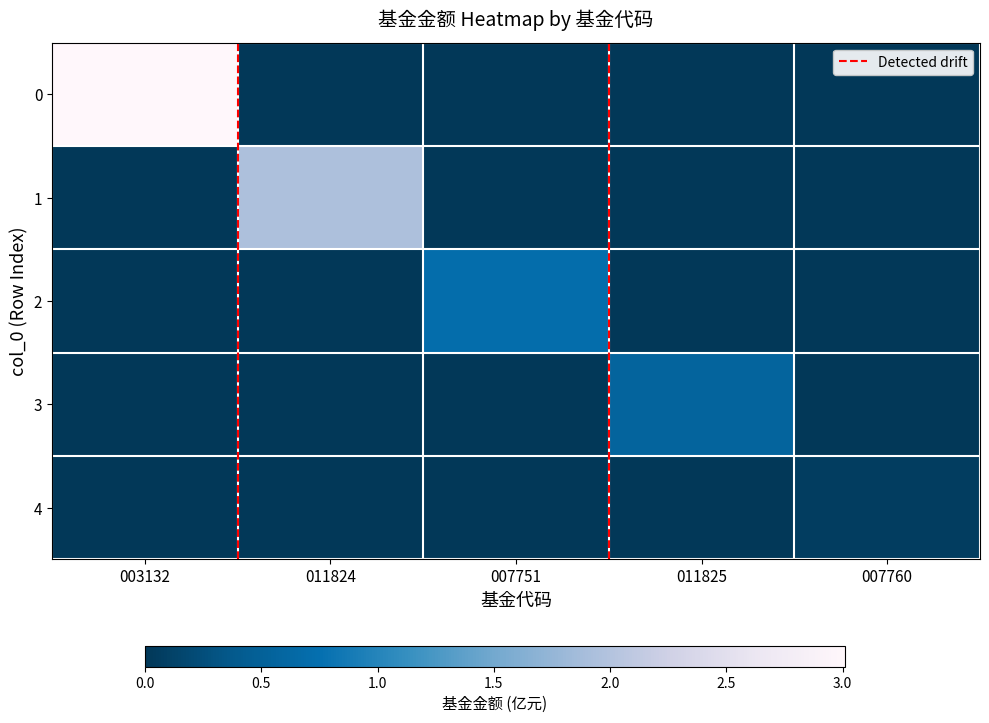

At how many categories does at least one series exceed 0?

5